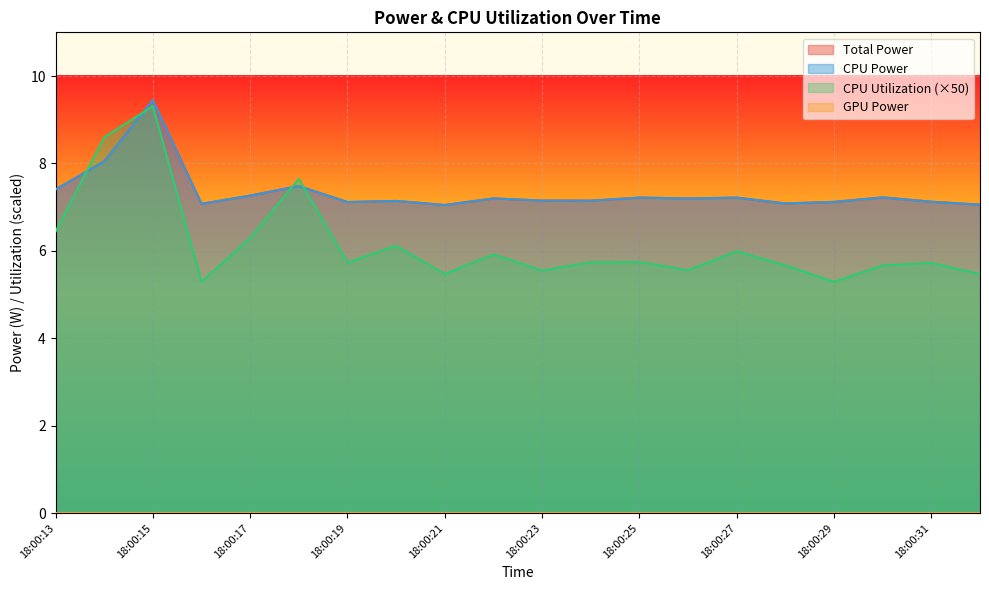

Does the chart display data point markers on the line(s)?

No